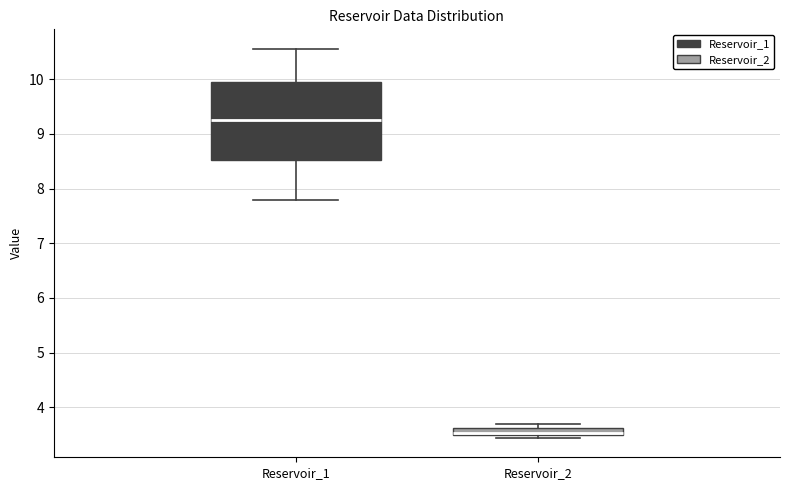

Which box's median line is the lowest?

Reservoir_2